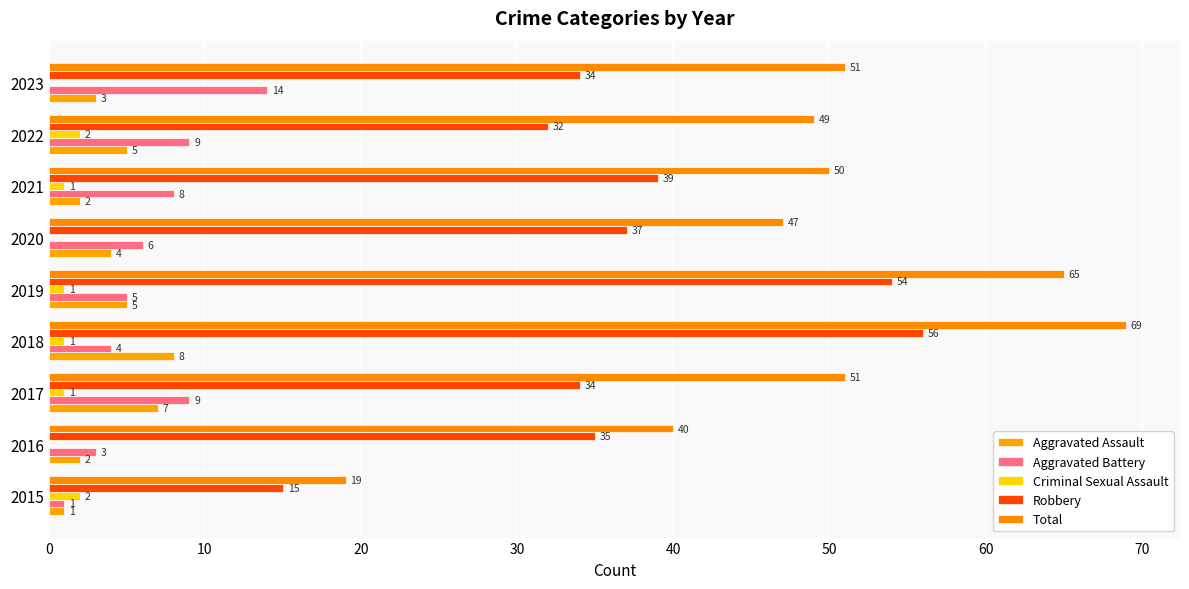

Count the number of categories in the chart.

9